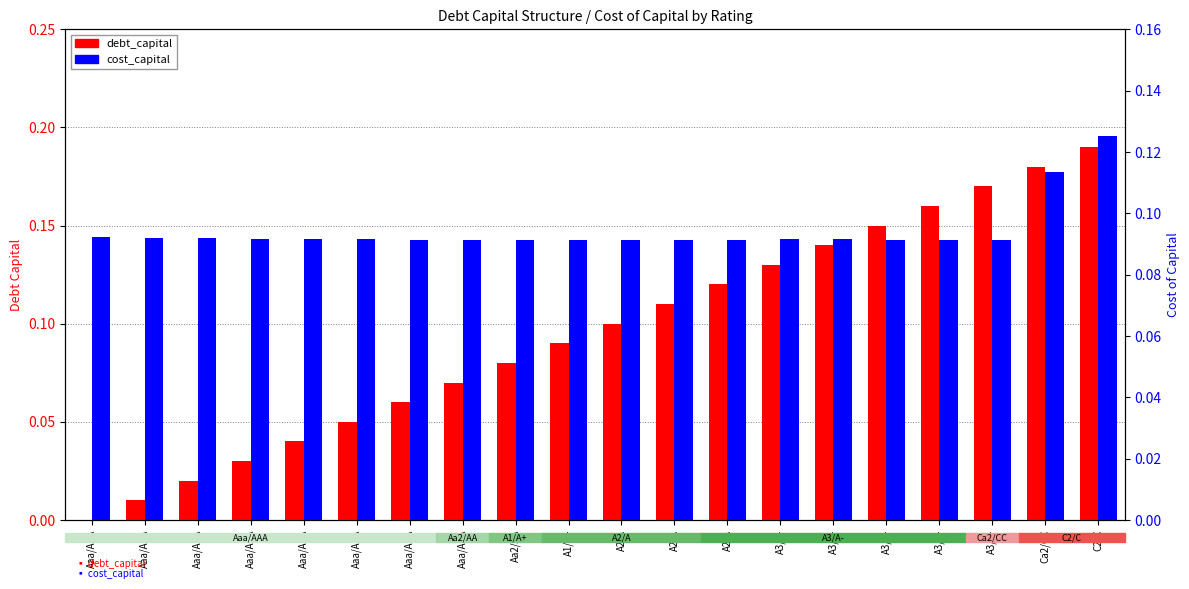

Are the bars grouped side by side (vs. stacked)?

Yes